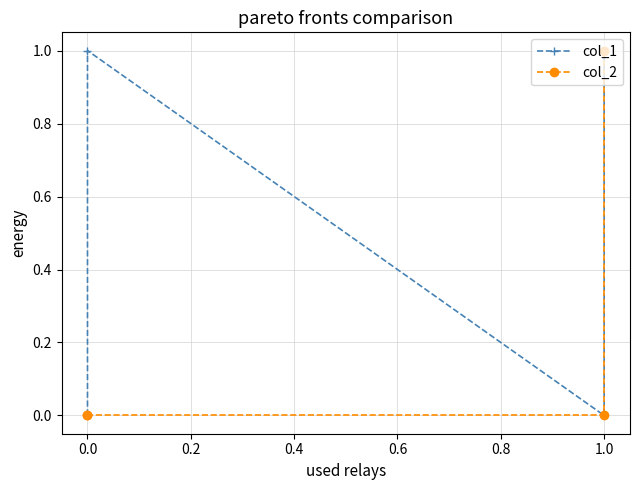

How many lines are shown in the chart?

2